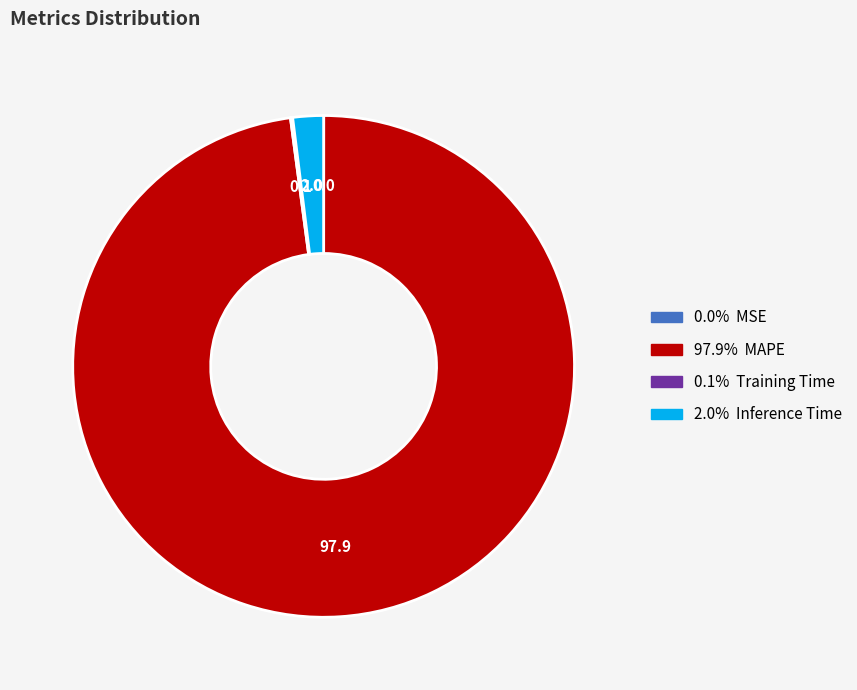

Is there a majority slice in this chart?

Yes